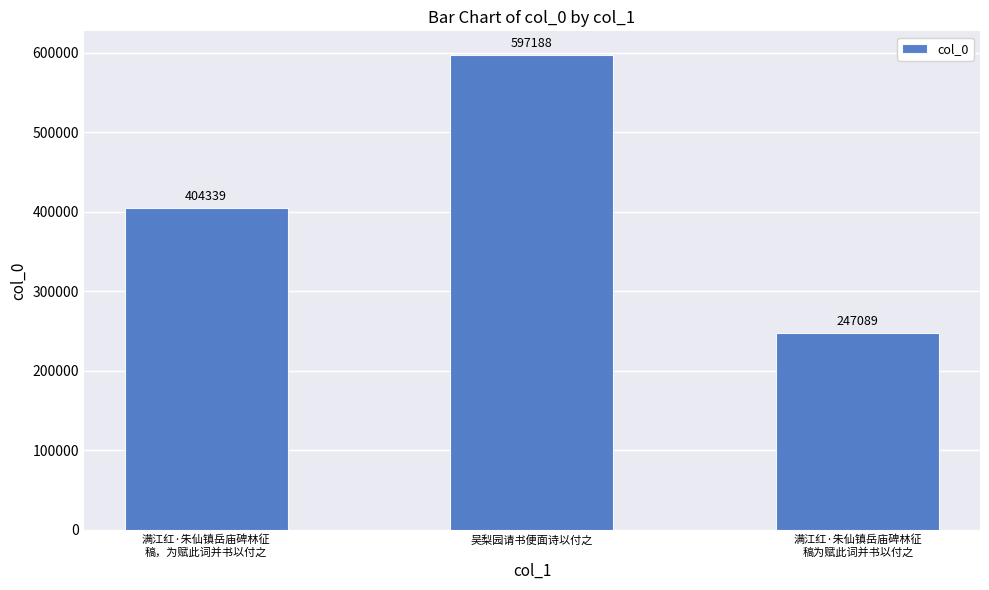

Reading right to left, transcribe all the data shown in this chart.

247089	597188	404339